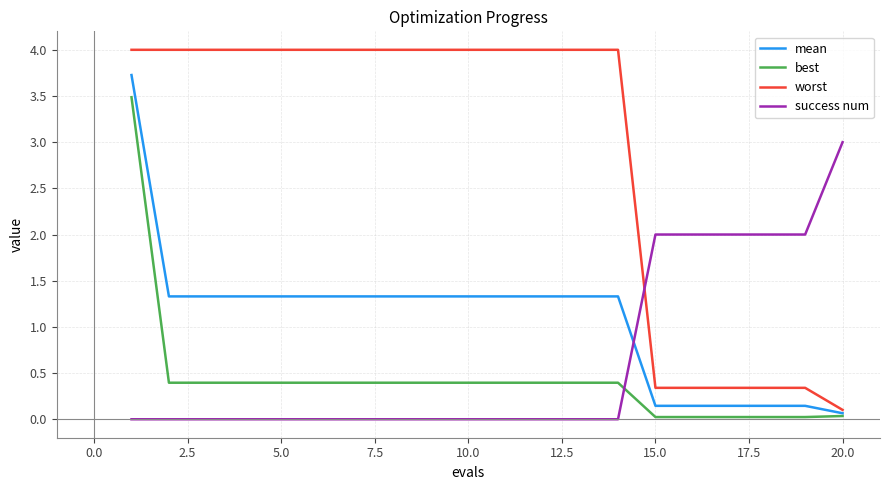

True or false: worst and best intersect in this chart.

False